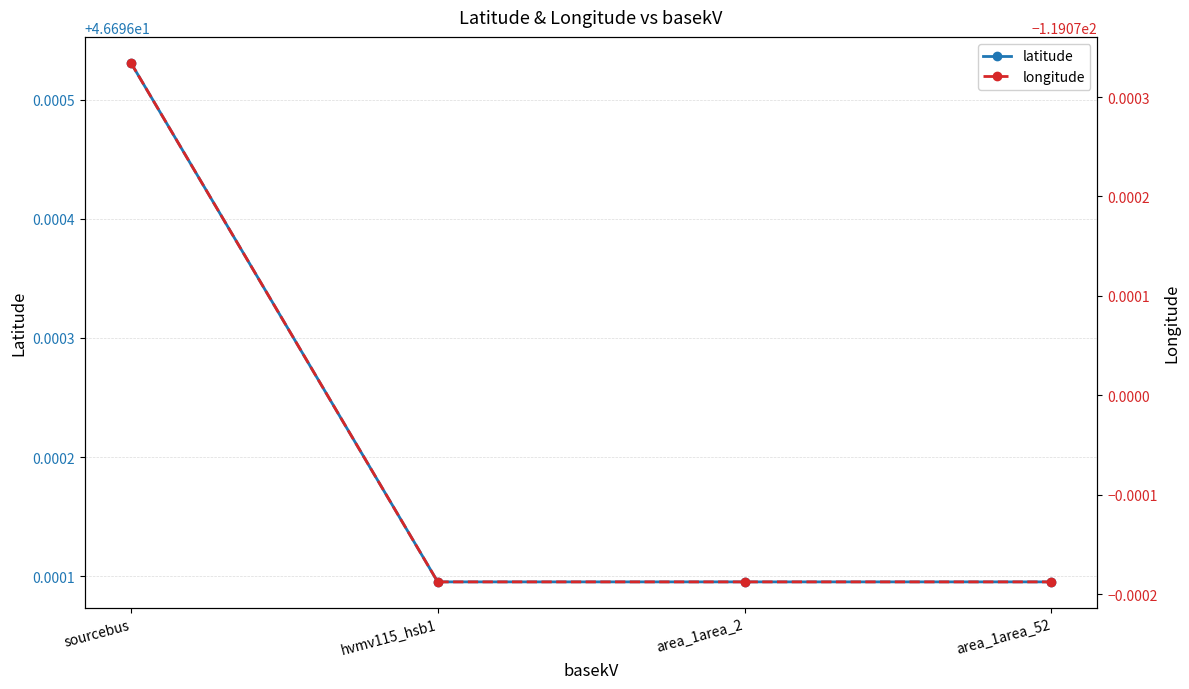

Reading left to right, extract all data points from this chart.

latitude: sourcebus=46.7	hvmv115_hsb1=46.7	area_1area_2=46.7	area_1area_52=46.7
longitude: sourcebus=-119.1	hvmv115_hsb1=-119.1	area_1area_2=-119.1	area_1area_52=-119.1